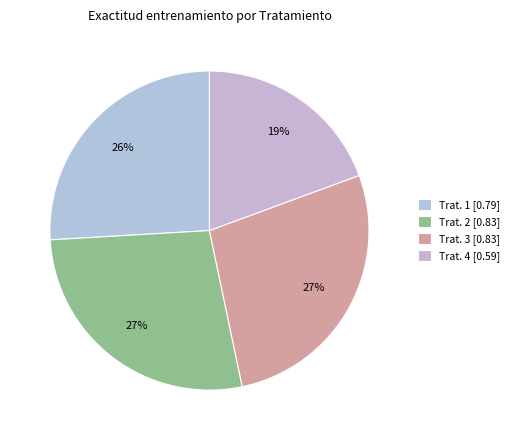

How much of the chart is everything except Trat. 2?

72.6%